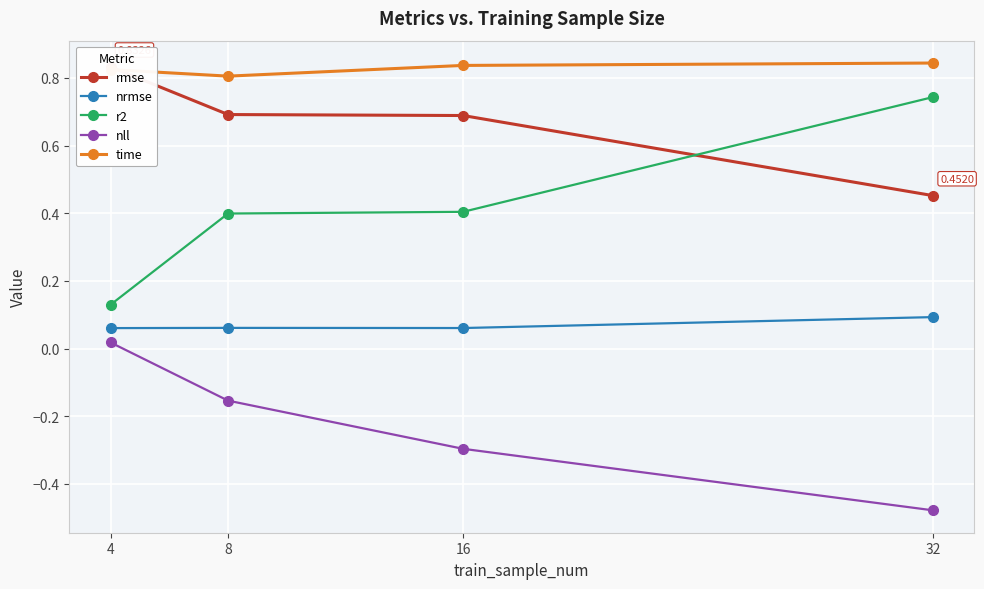

At how many categories does at least one series exceed 0?

4